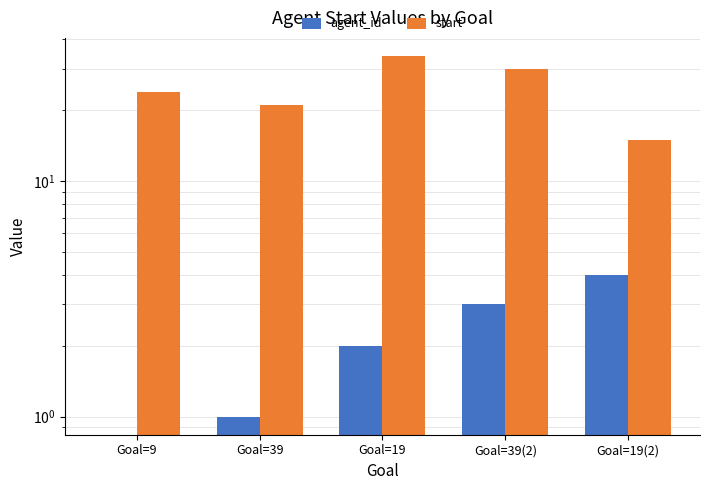

Rank the series by their maximum value, from highest to lowest.

start, agent_id